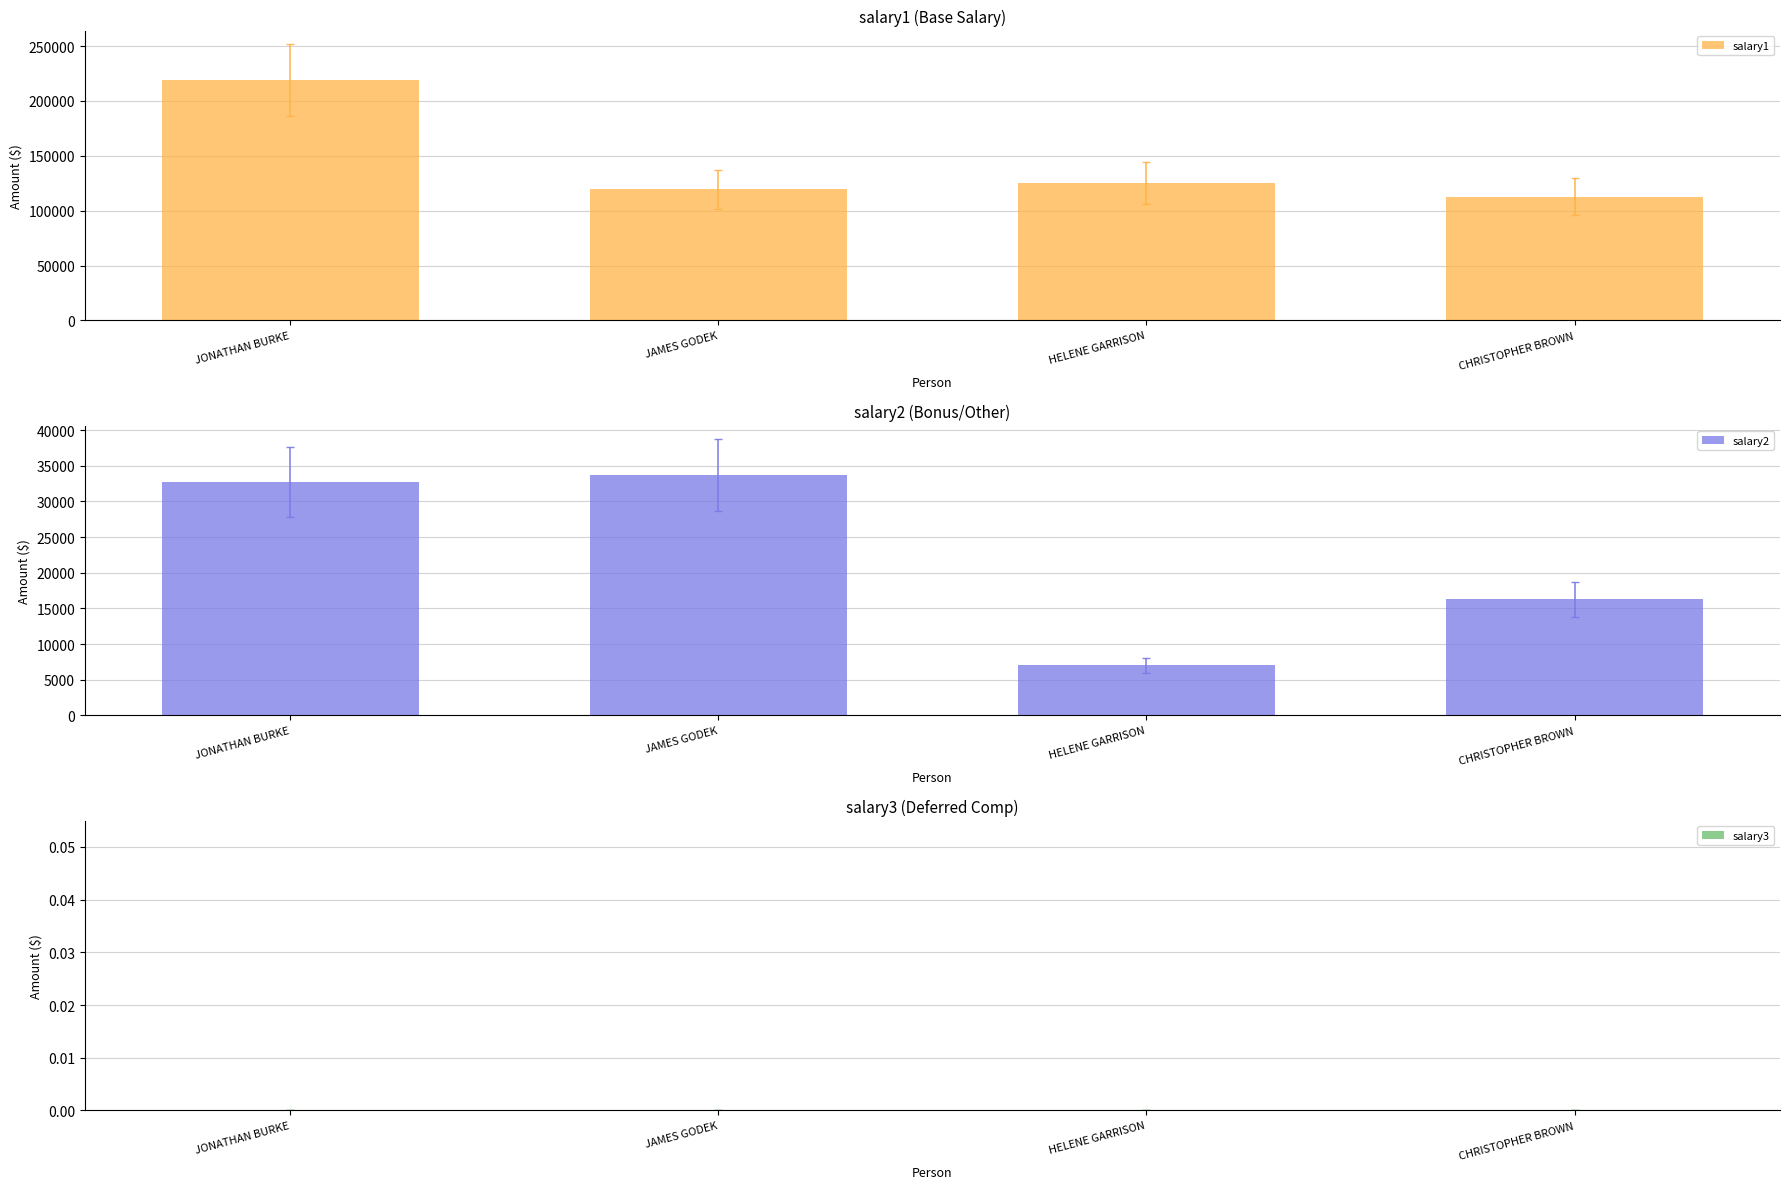

Count the number of data series in this chart.

3